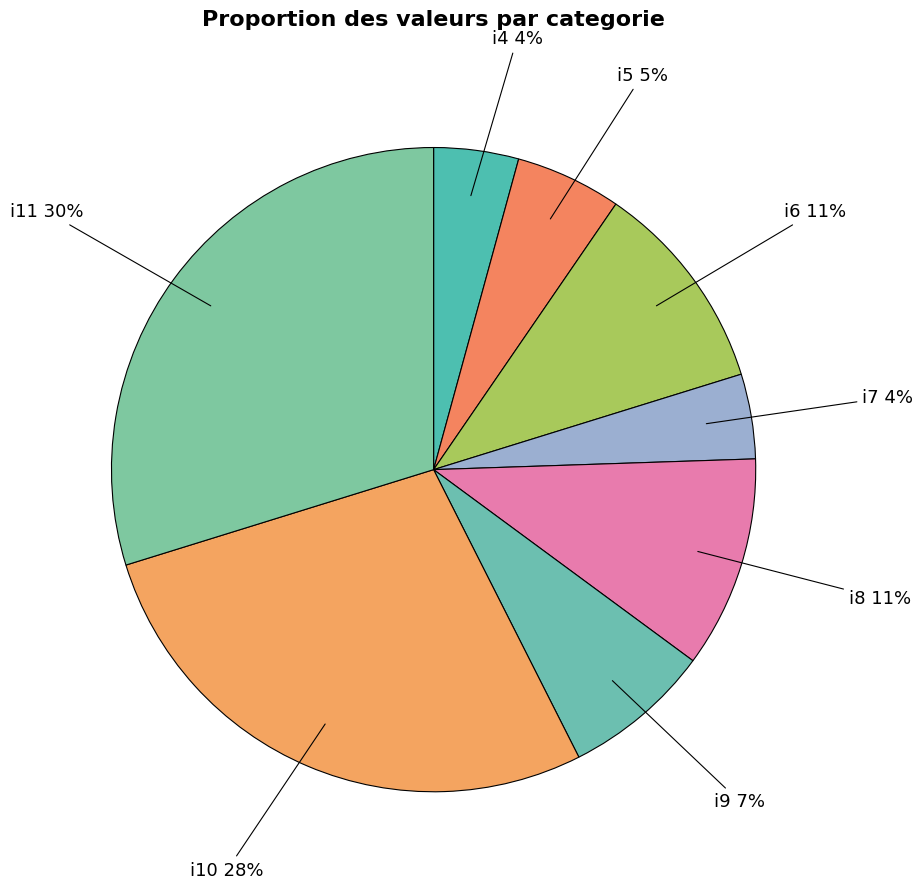

True or false: i5 5% accounts for 1% of the total.

False